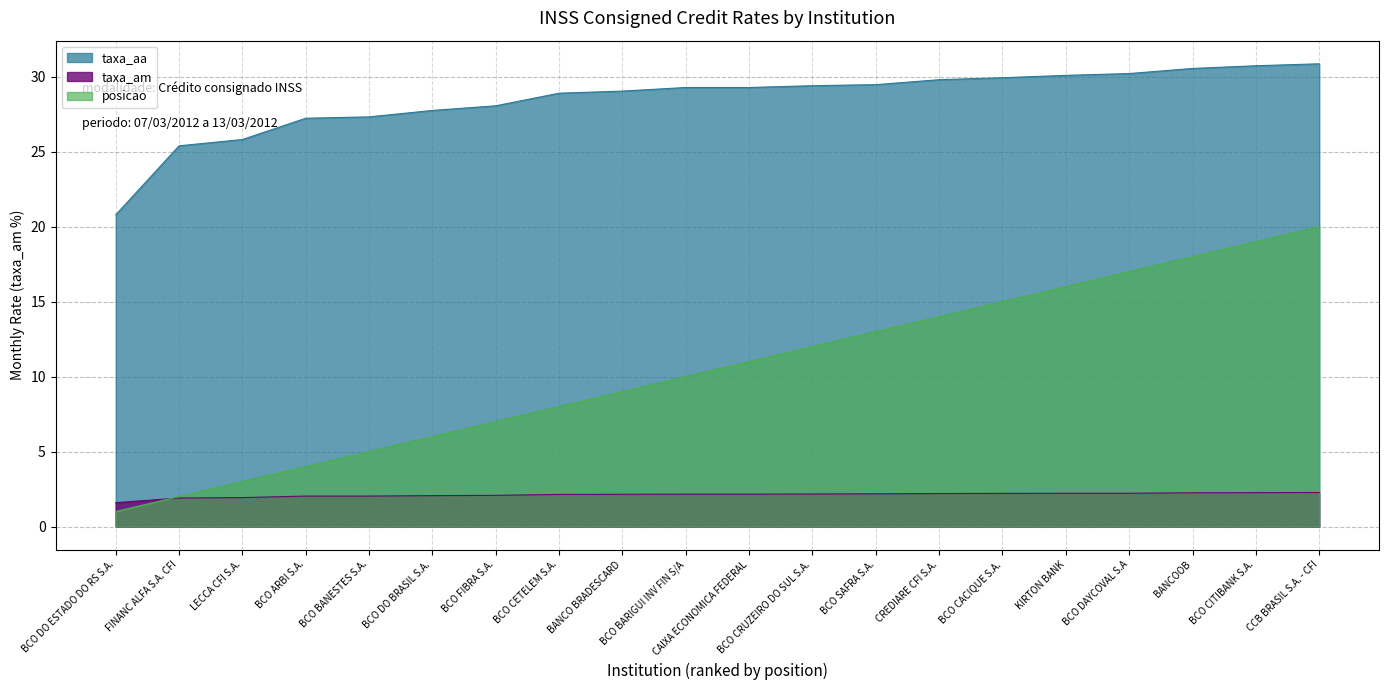

What is the label of the 7th point from the left?

BCO FIBRA S.A.